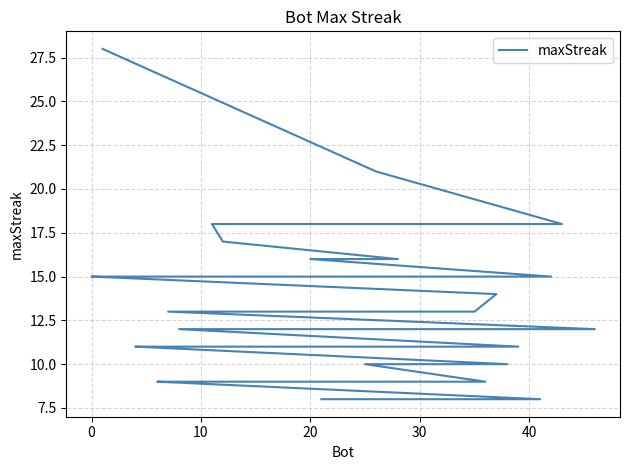

How many lines are shown in the chart?

1